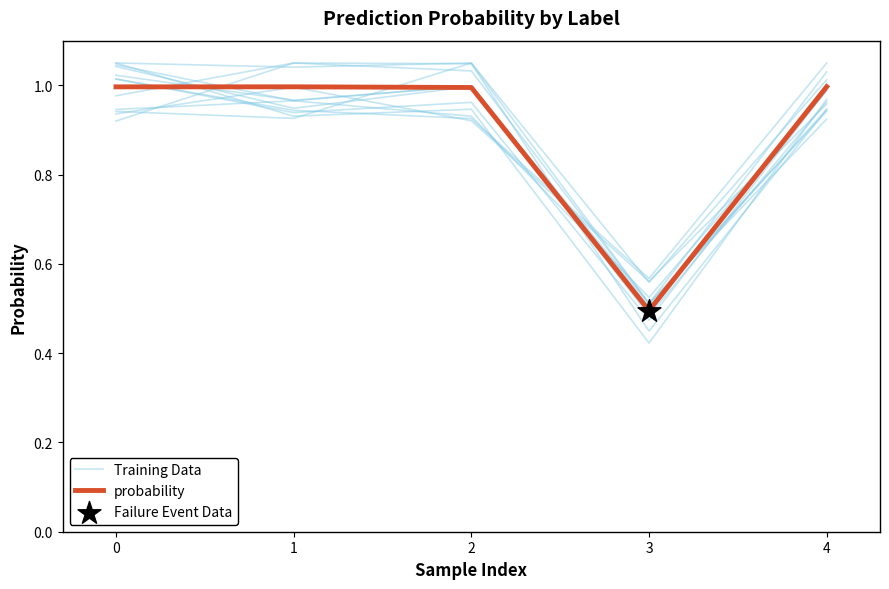

Which series has the largest total across all categories?

Training Data